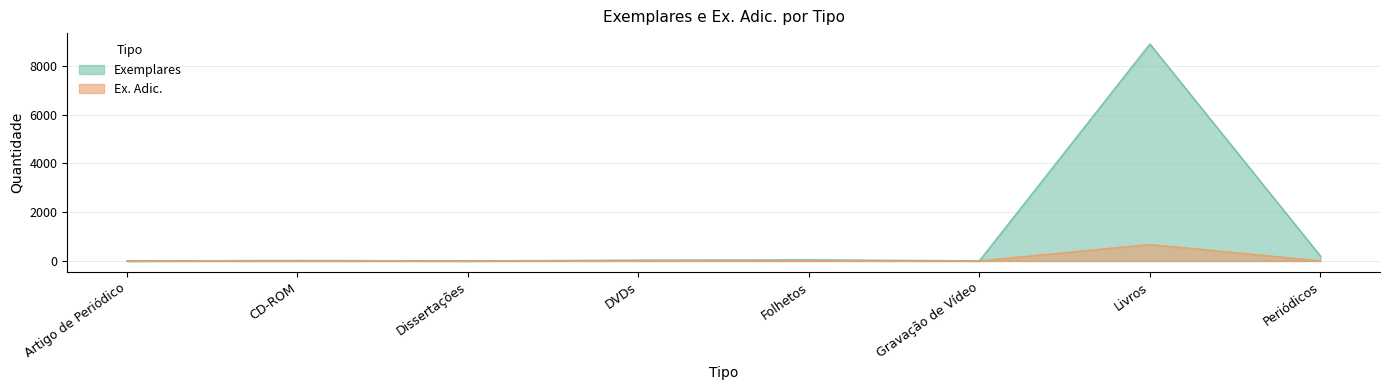

Where is Exemplares nearest to the value 4446?

Periódicos